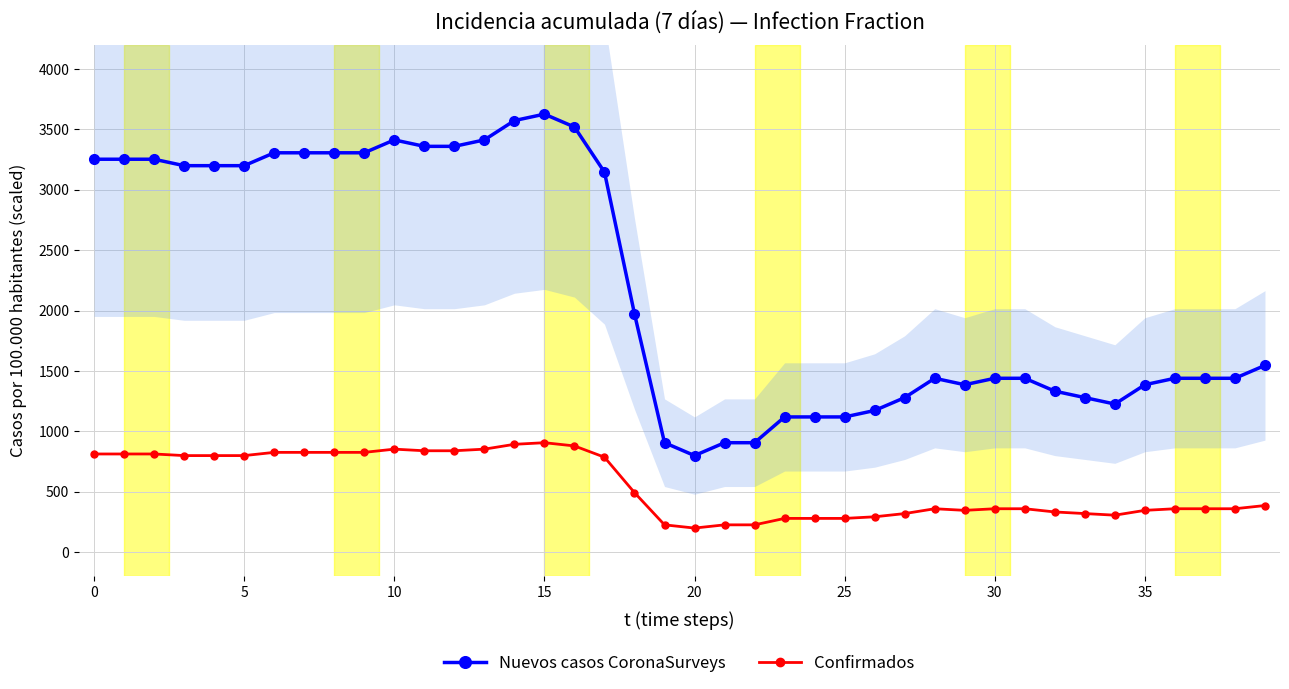

What are all the series names shown in the legend?

Nuevos casos CoronaSurveys, Confirmados